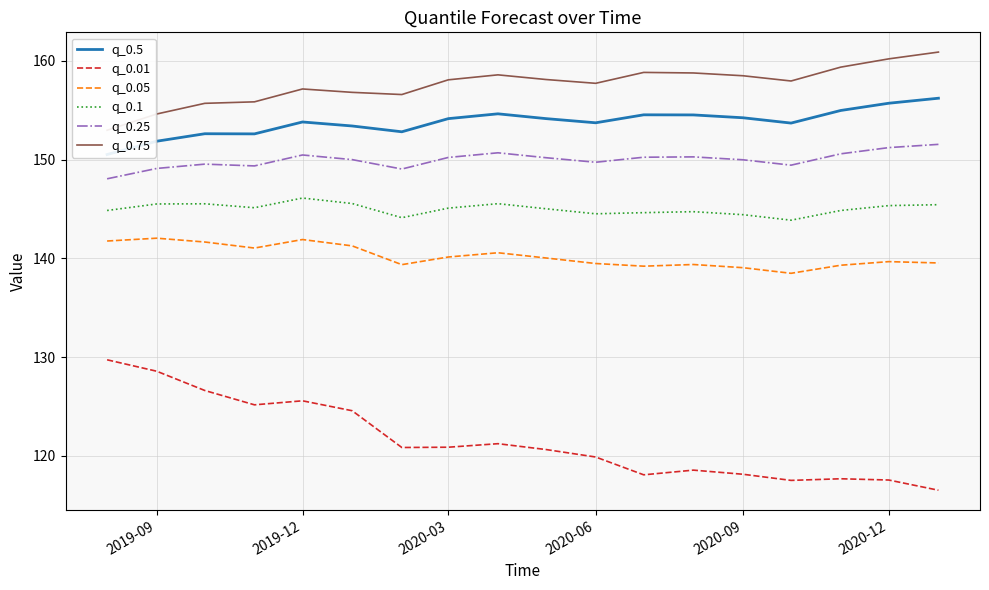

True or false: q_0.1 and q_0.05 intersect in this chart.

False